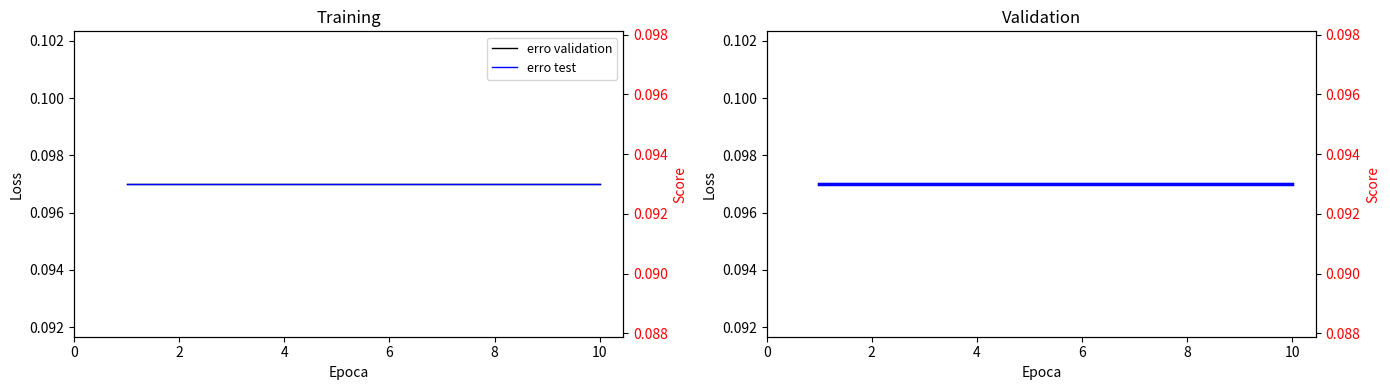

Rank the series at 10 from highest to lowest value.

erro validation, erro test